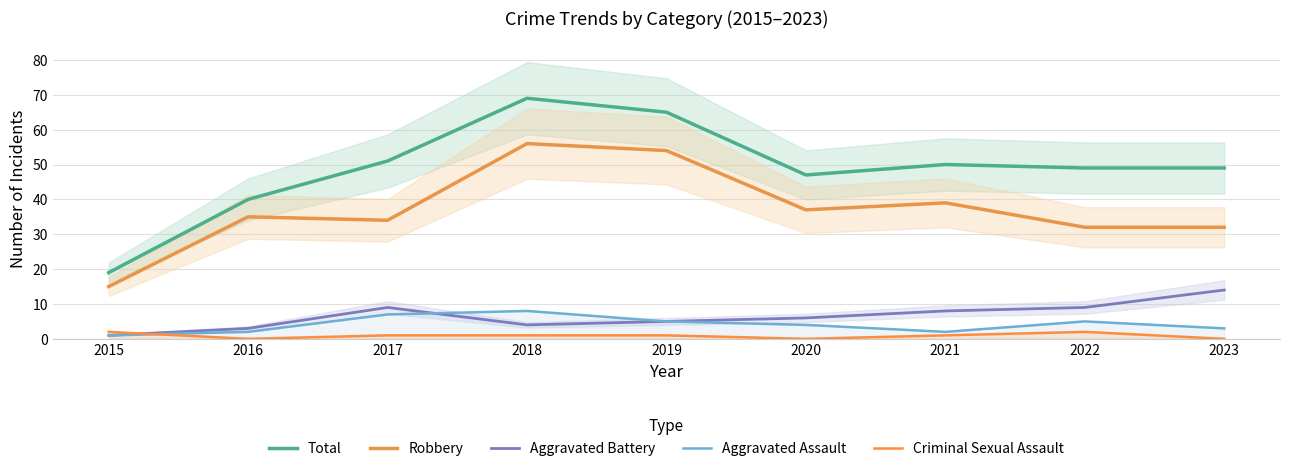

True or false: Criminal Sexual Assault has a value of 0 at 2016.

True